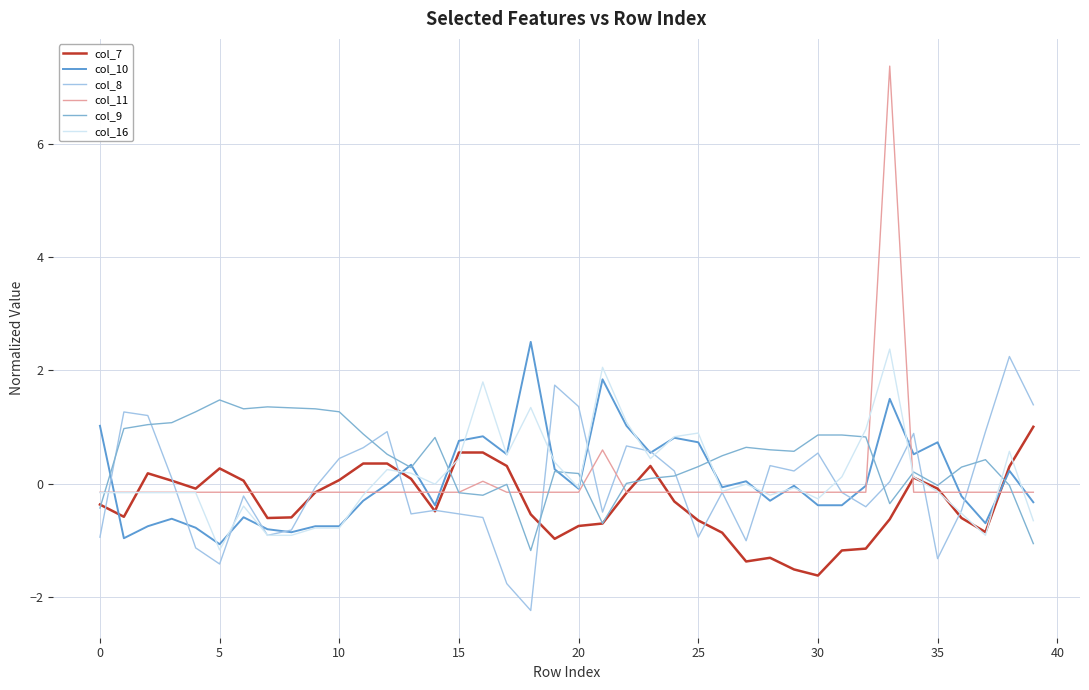

Does the chart have visible grid lines?

Yes